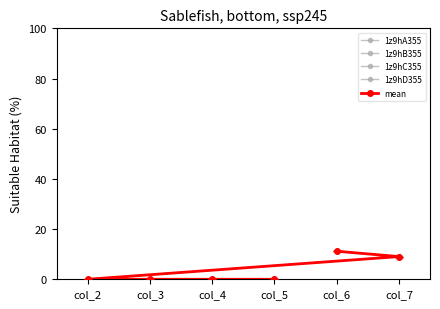

True or false: 1z9hB355 and 1z9hA355 intersect in this chart.

False